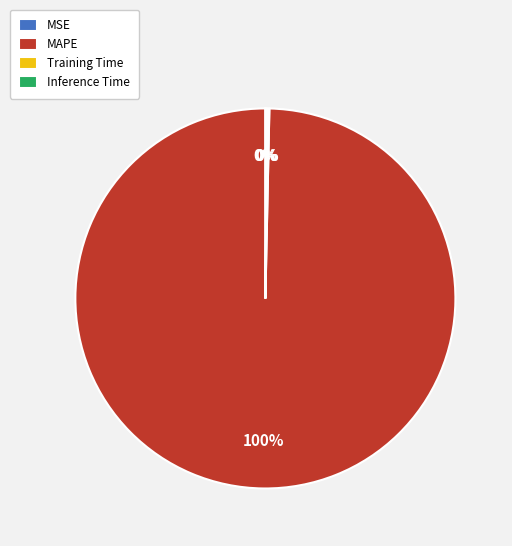

To the nearest percent, what is the average slice percentage?

25%